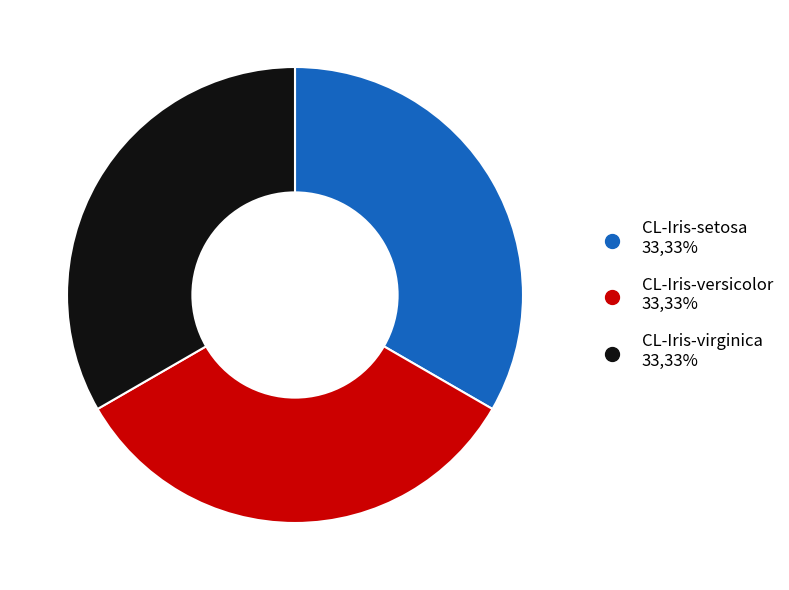

Combined, do CL-Iris-setosa and CL-Iris-virginica account for over 50%?

Yes